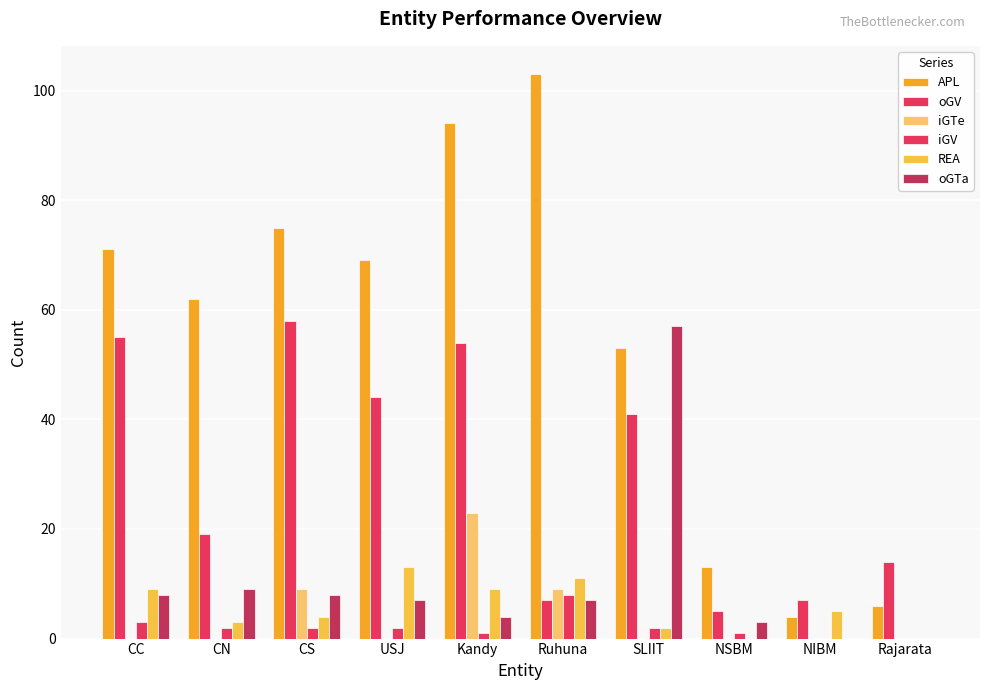

Are the bars grouped side by side (vs. stacked)?

Yes